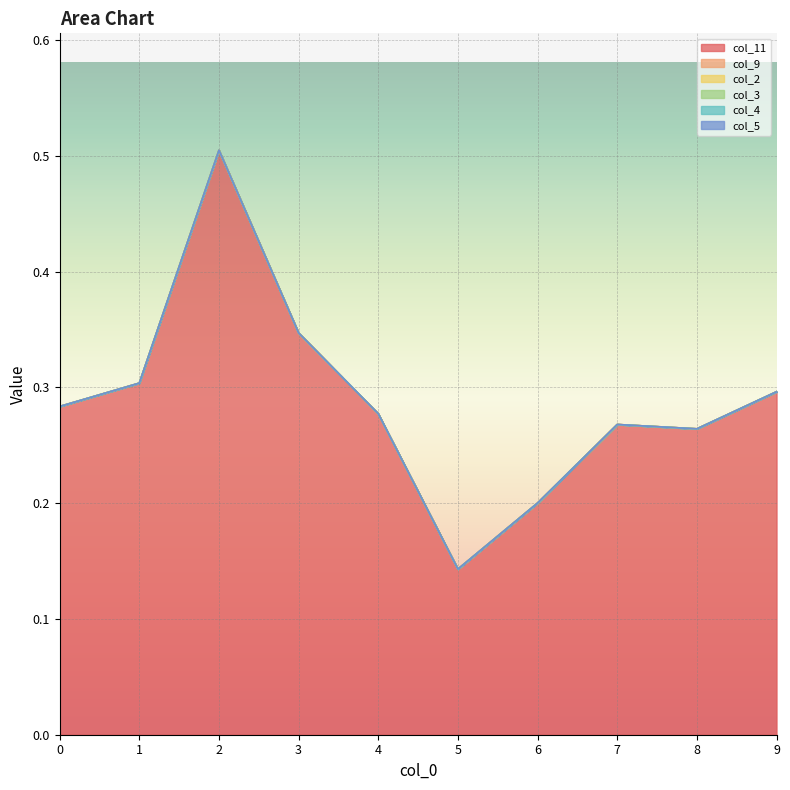

What are all the series names shown in the legend?

col_11, col_9, col_2, col_3, col_4, col_5